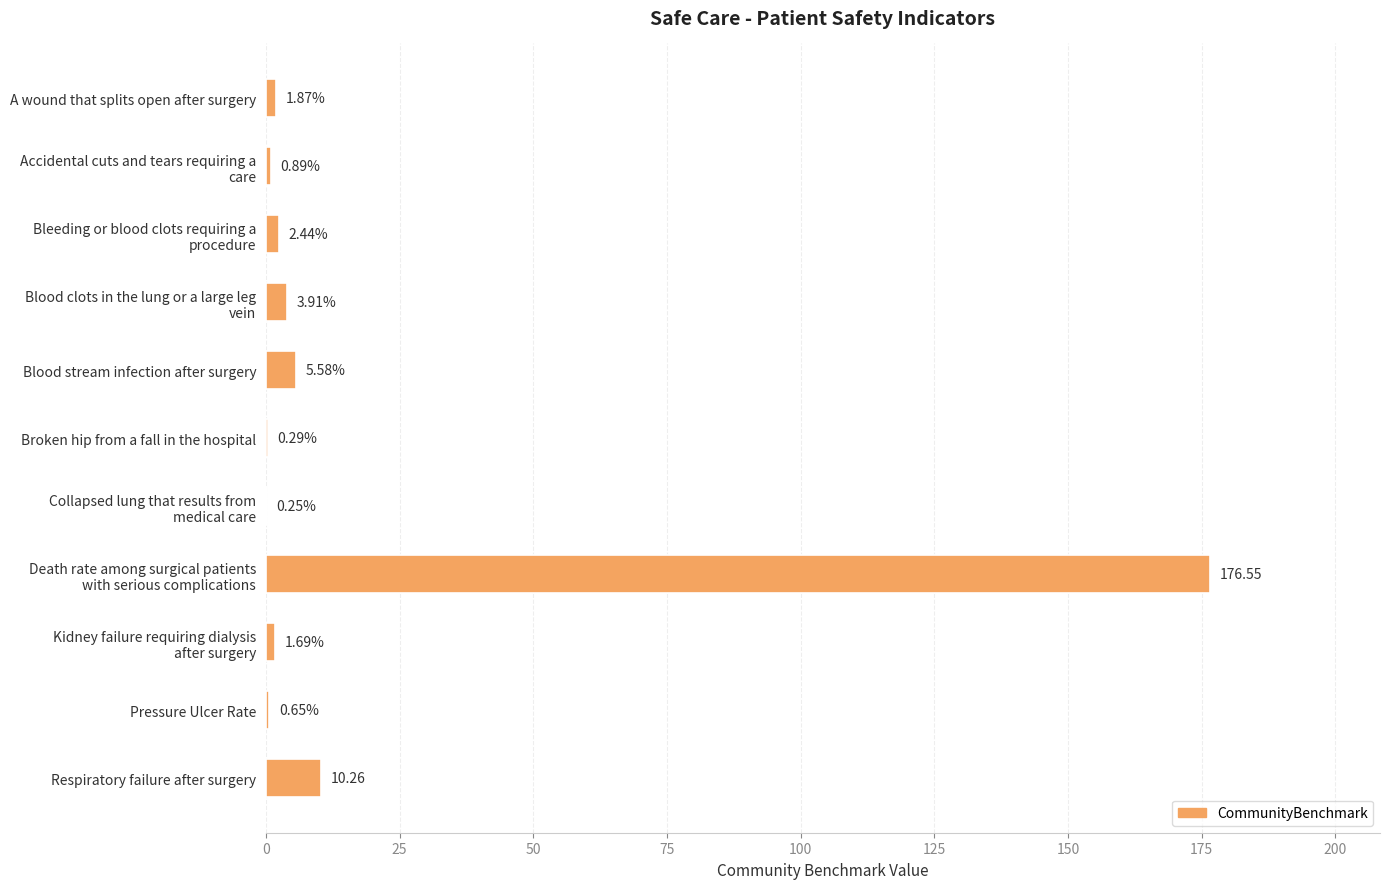

Where is the data nearest to the value 88?

Respiratory failure after surgery